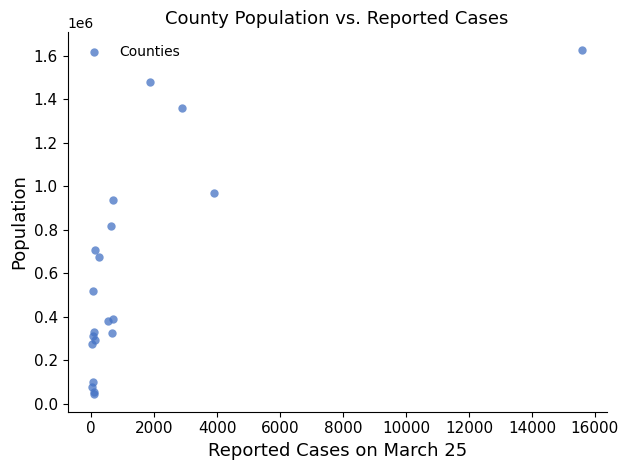

What Y value in the scatter plot is closest to 835317?

814901